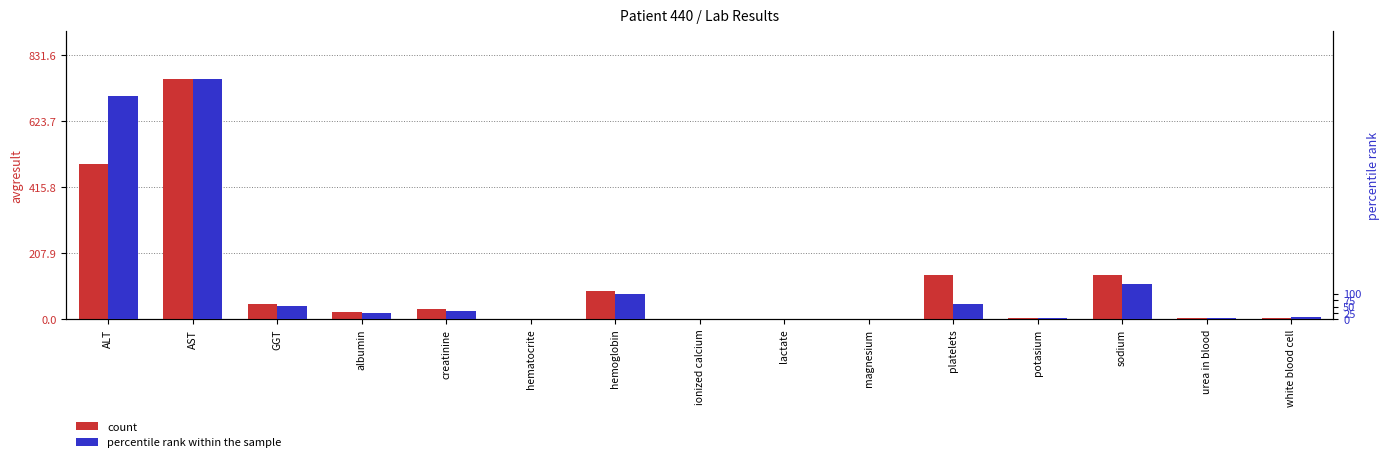

List the labels in order of percentile rank within the sample value, smallest first.

hematocrite, lactate, magnesium, ionized calcium, potasium, urea in blood, white blood cell, albumin, creatinine, GGT, platelets, hemoglobin, sodium, ALT, AST